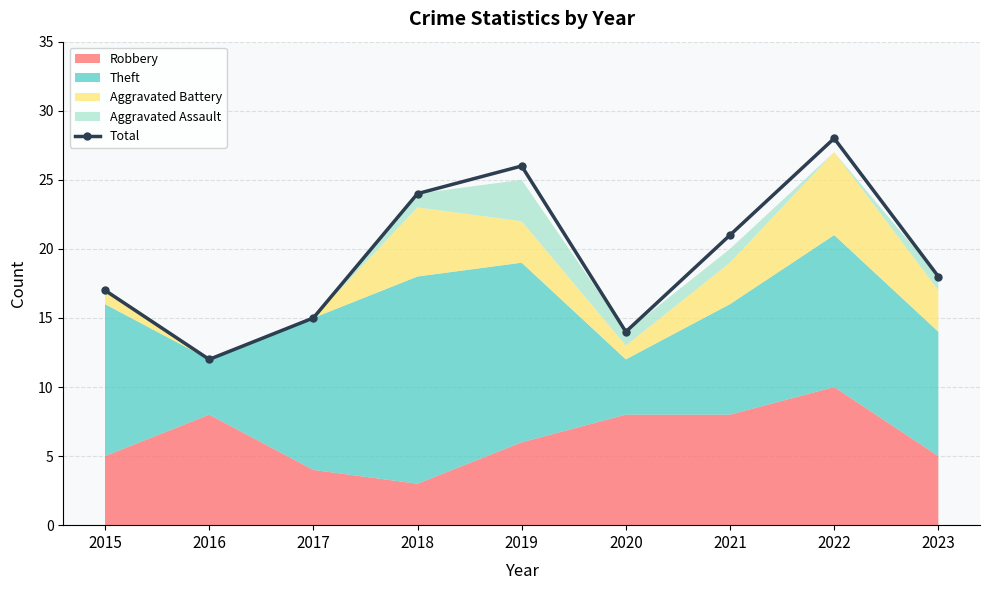

Where does the data first go above 18?

2018